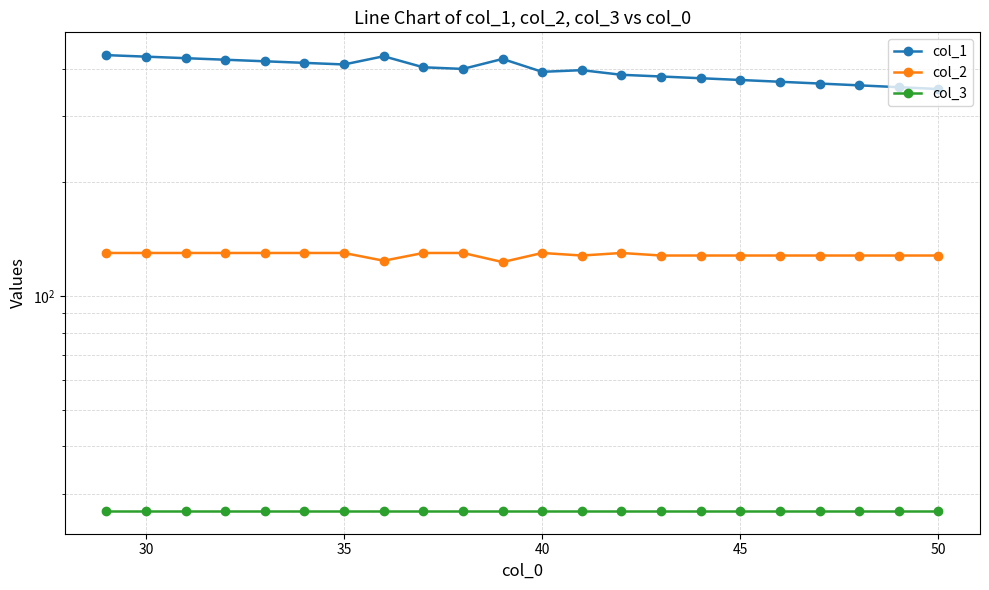

In col_2, how many points are higher than both neighbors (excluding endpoints)?

2